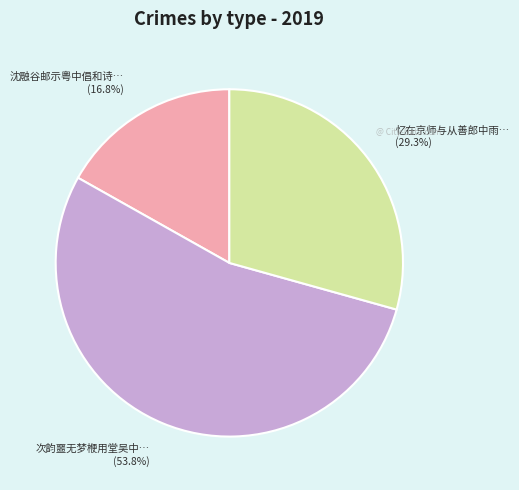

Does any single category account for the majority?

Yes